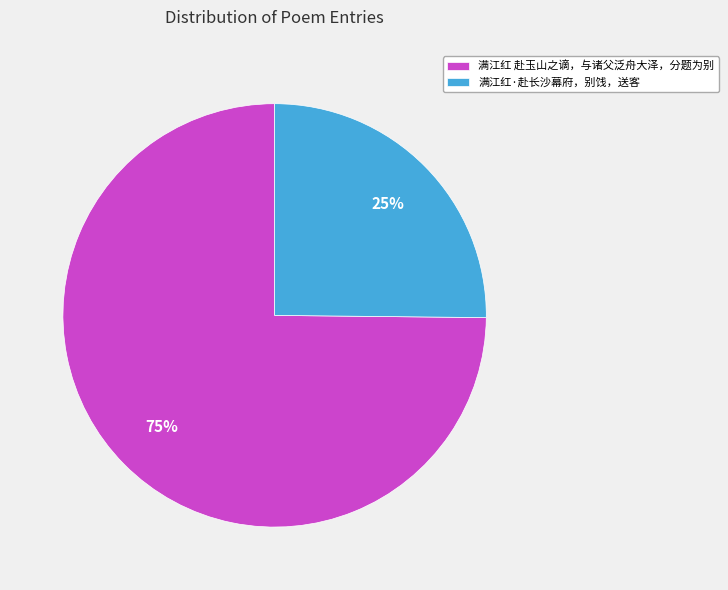

The 满江红·赴长沙幕府，别饯，送客 slice represents 25% of the pie. True or false?

True